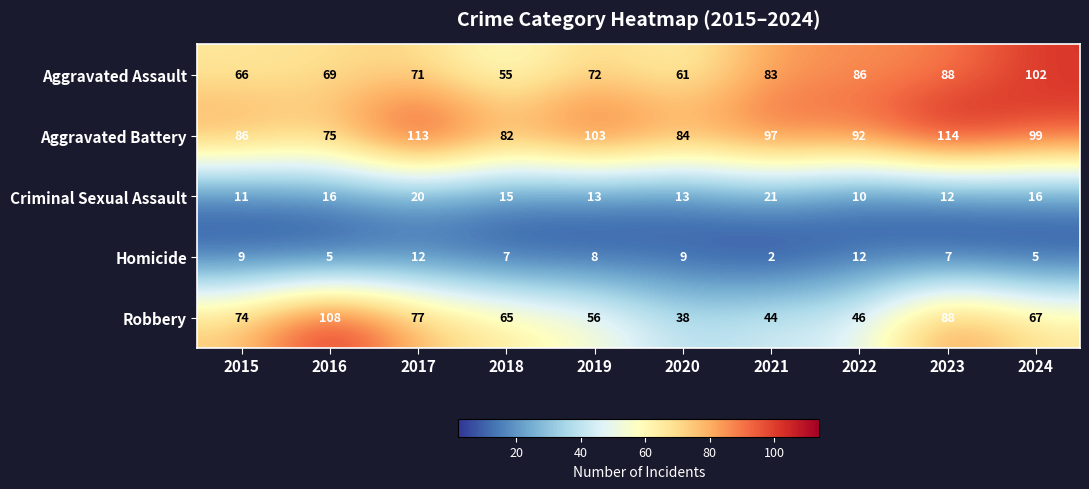

At which label is Aggravated Assault closest to 78?

2021